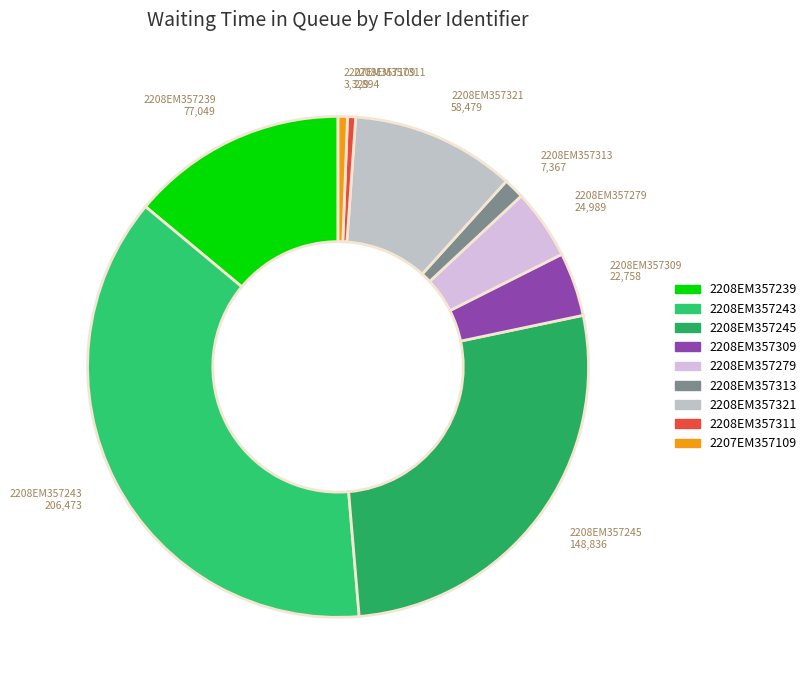

Is it true that 2208EM357313 is 1% of the pie?

True